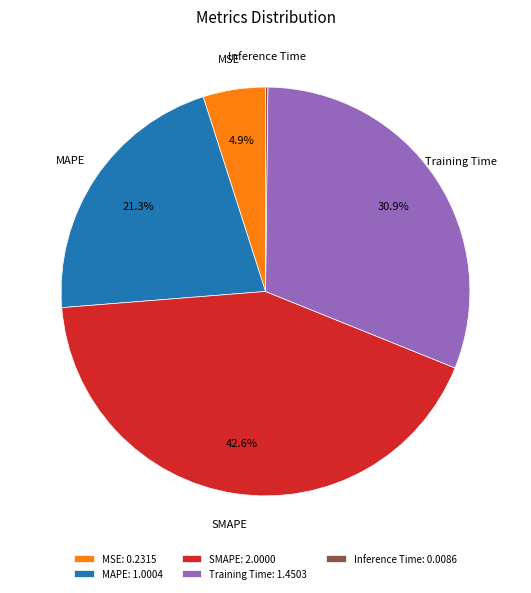

Is Training Time the majority of the pie?

No